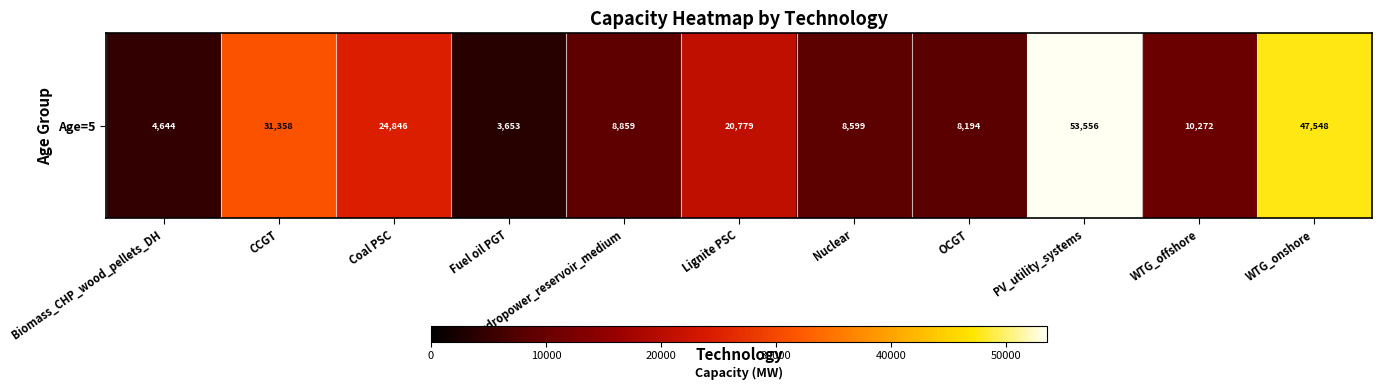

What is the approximate value at Biomass_CHP_wood_pellets_DH?

4644.4